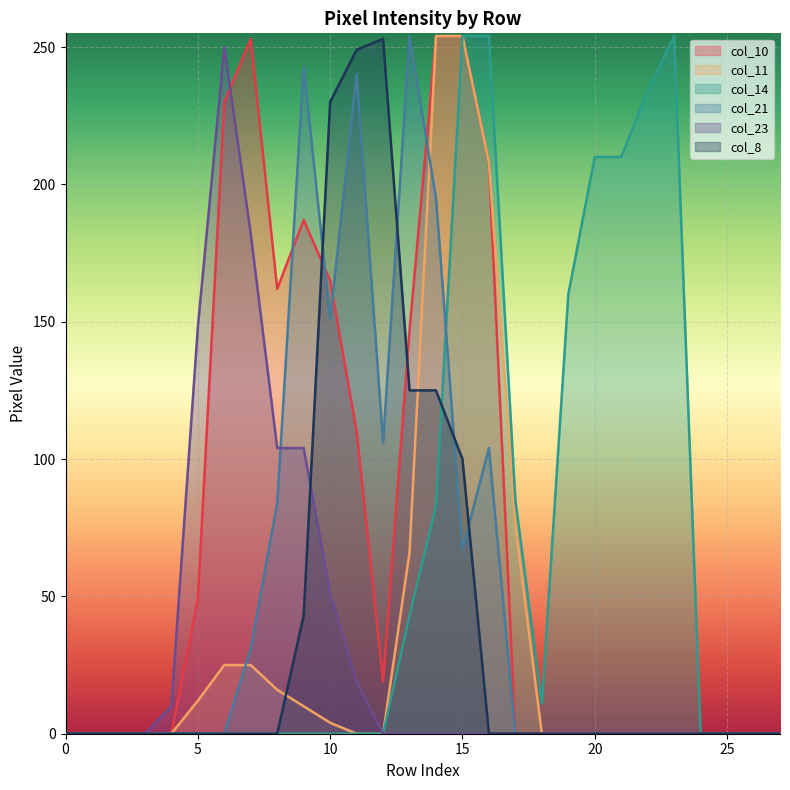

At which category does col_8 reach its first local peak?

12